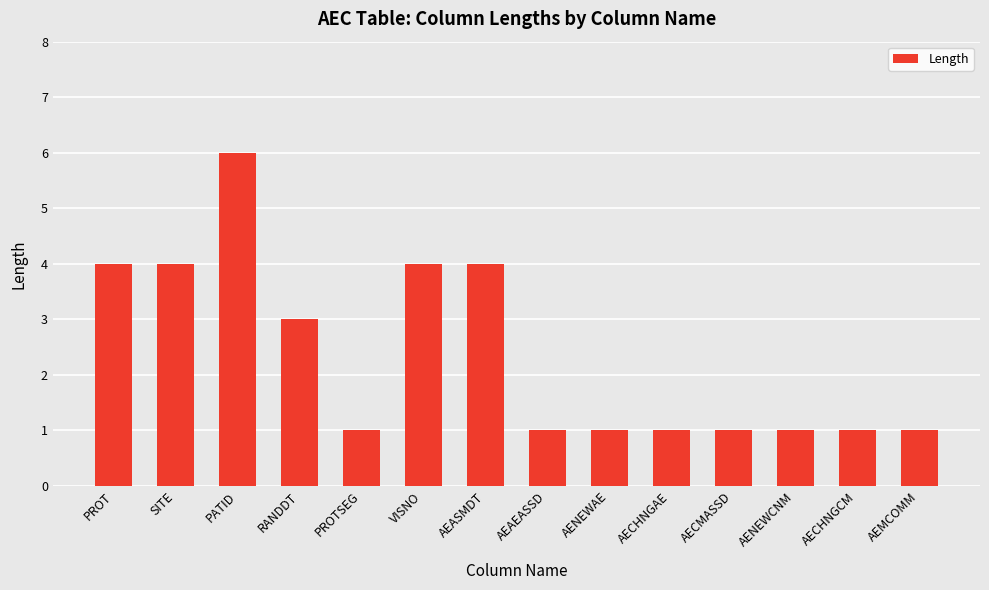

Is it true that the value at AEAEASSD is 1?

True